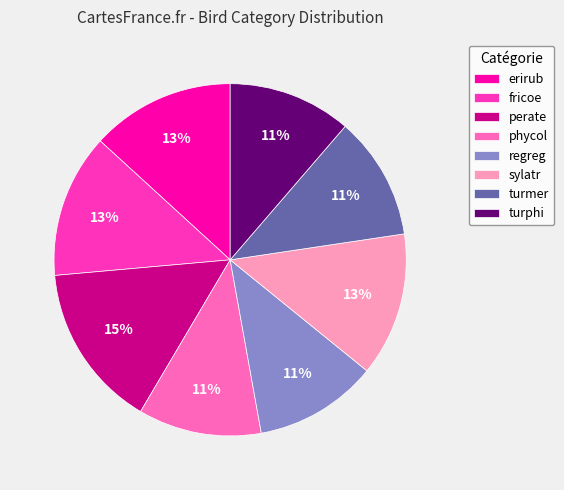

To the nearest percent, what portion does turmer represent?

11%